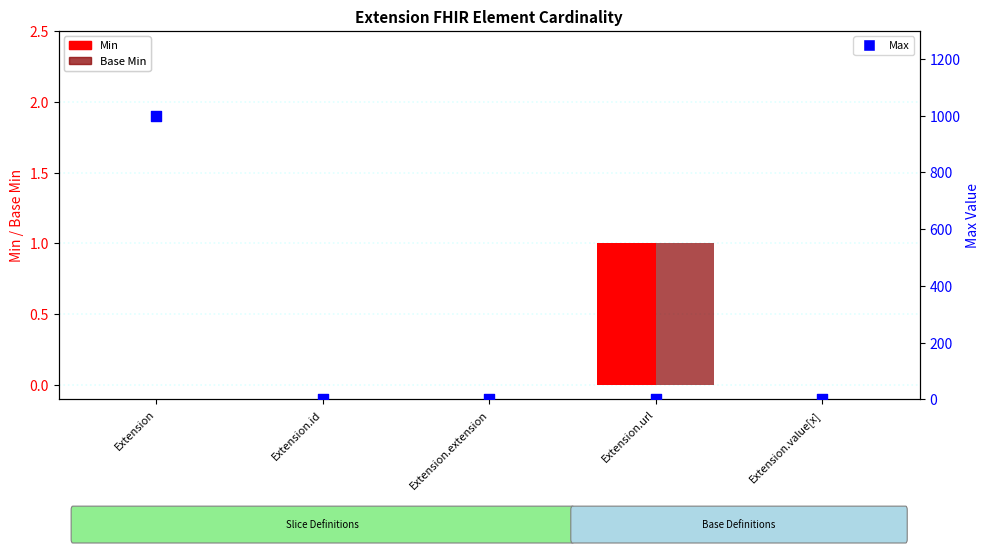

Which series has the largest total across all categories?

Max